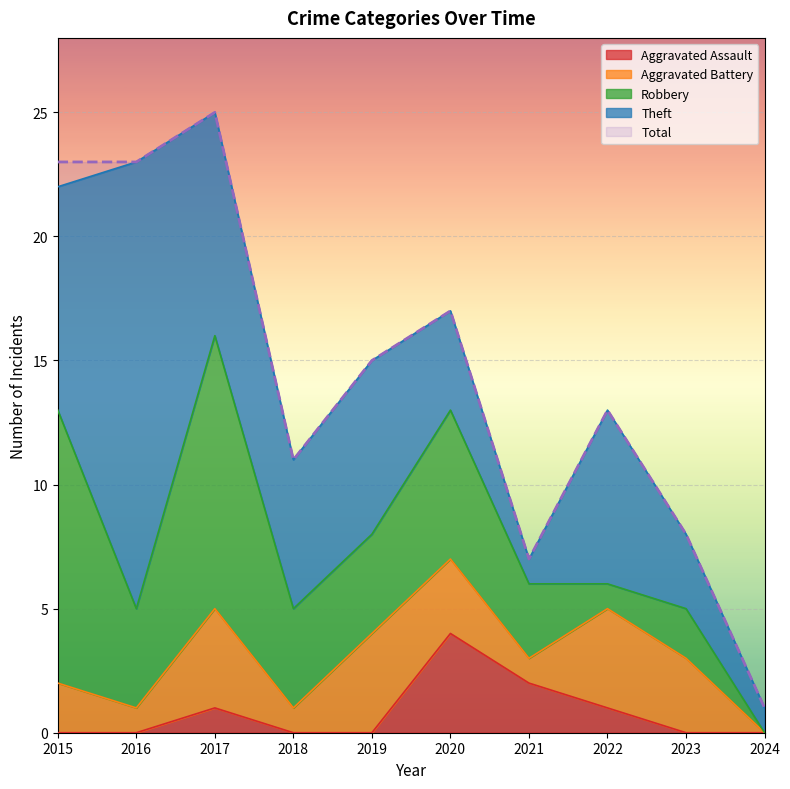

Between 2021 and 2024, which is larger?

2021